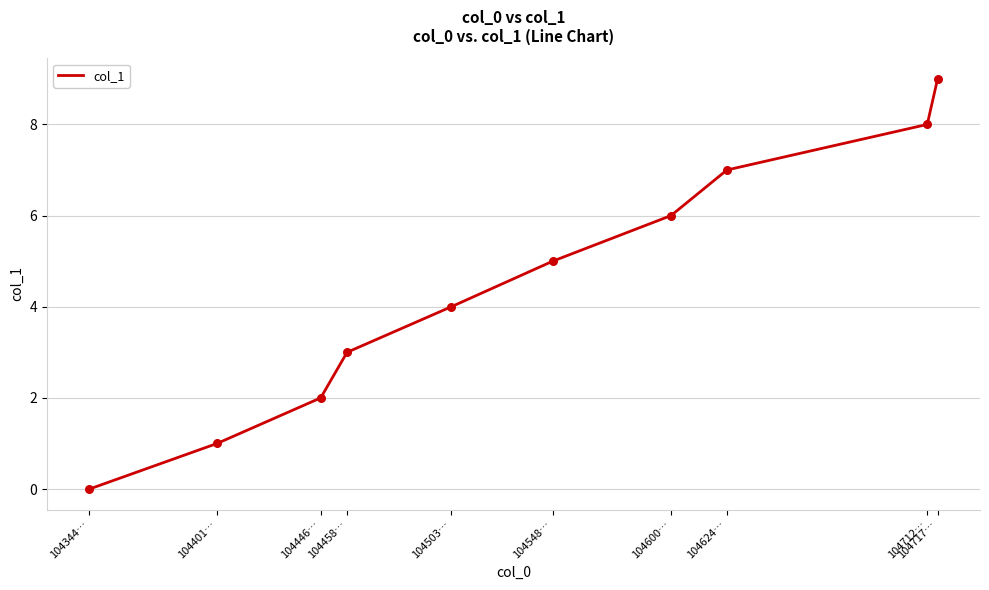

Which has a higher value, 104712… or 104717…?

104717…